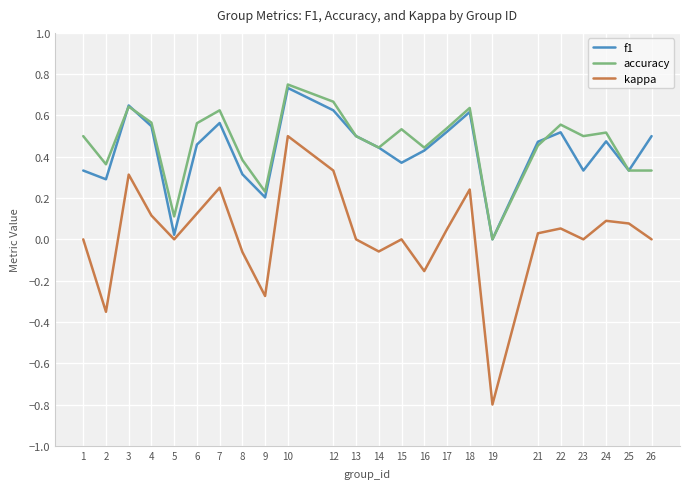

What is the sum of the accuracy values at 23 and 21?

1.0